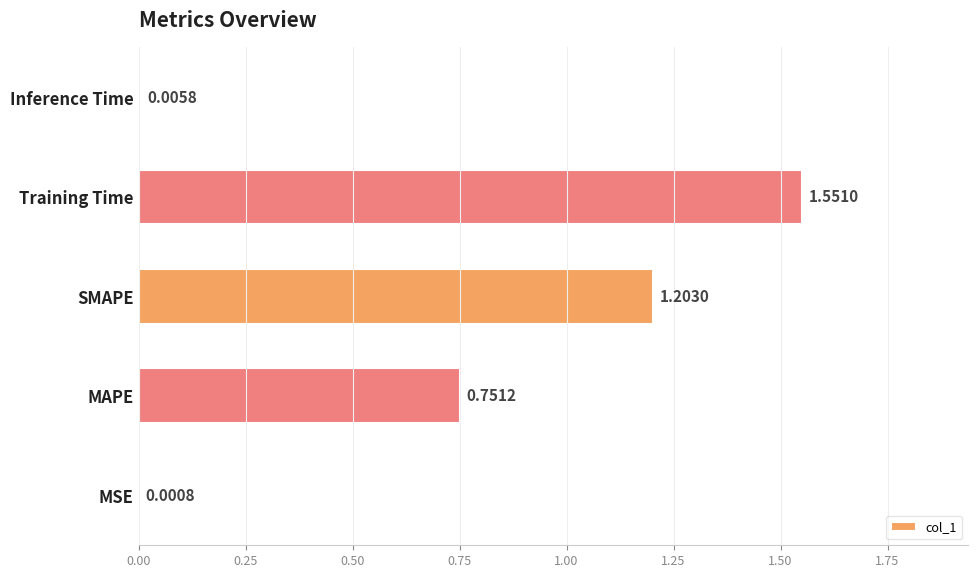

At which label is the value closest to 0?

MSE